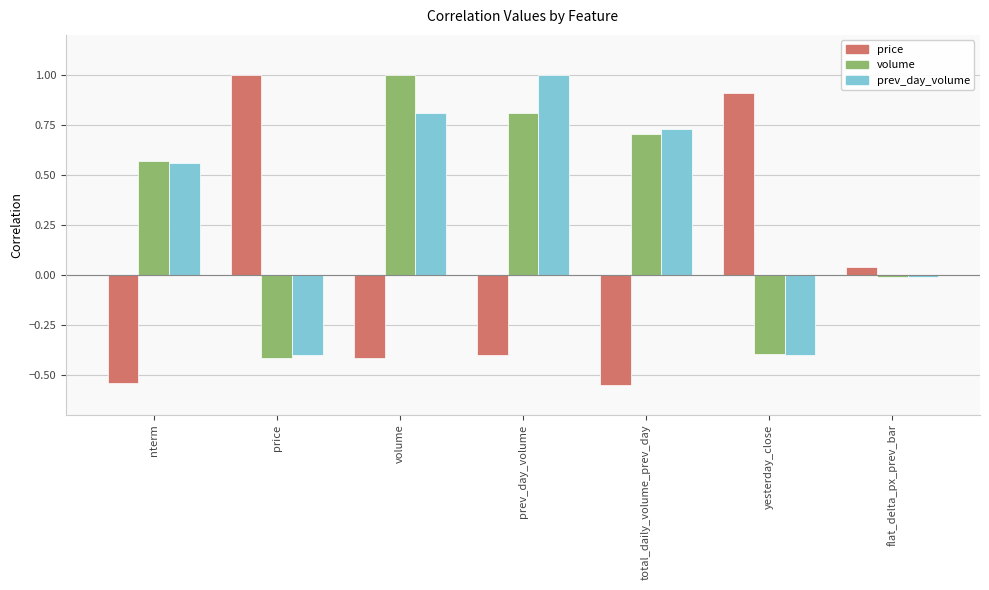

What is the maximum value shown in the chart?

1.0